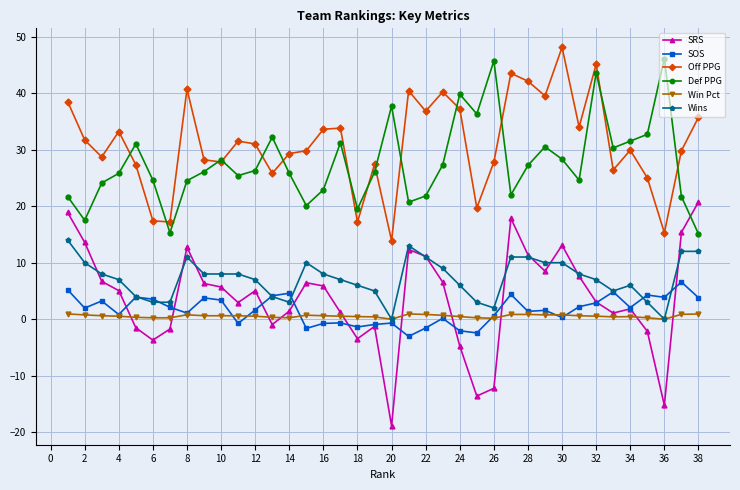

How many interior local peaks does the SRS series have?

8